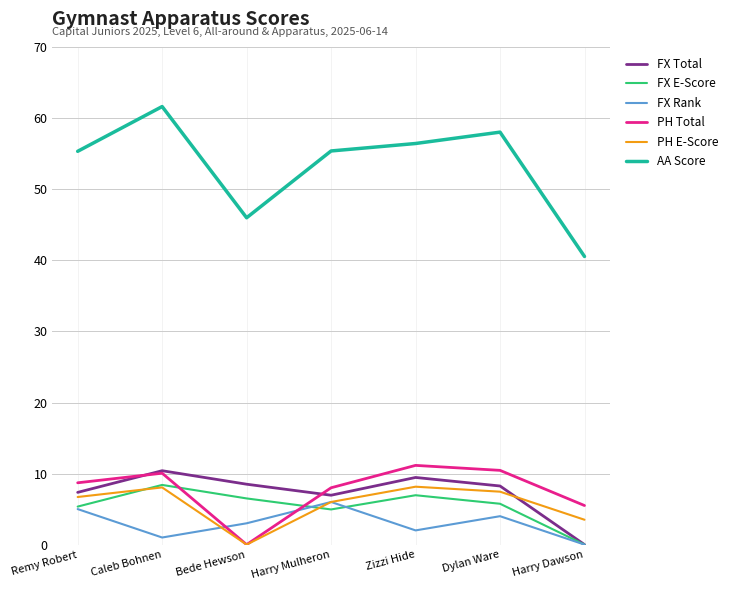

Which label corresponds to the largest value in the chart?

Caleb Bohnen